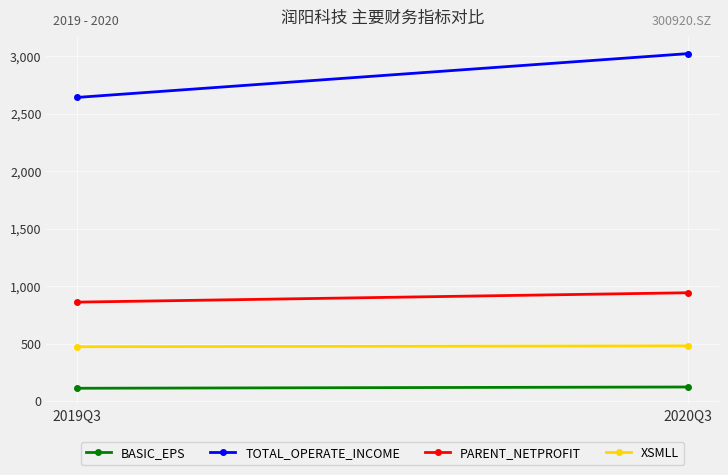

Which series has the largest range (max minus min)?

TOTAL_OPERATE_INCOME